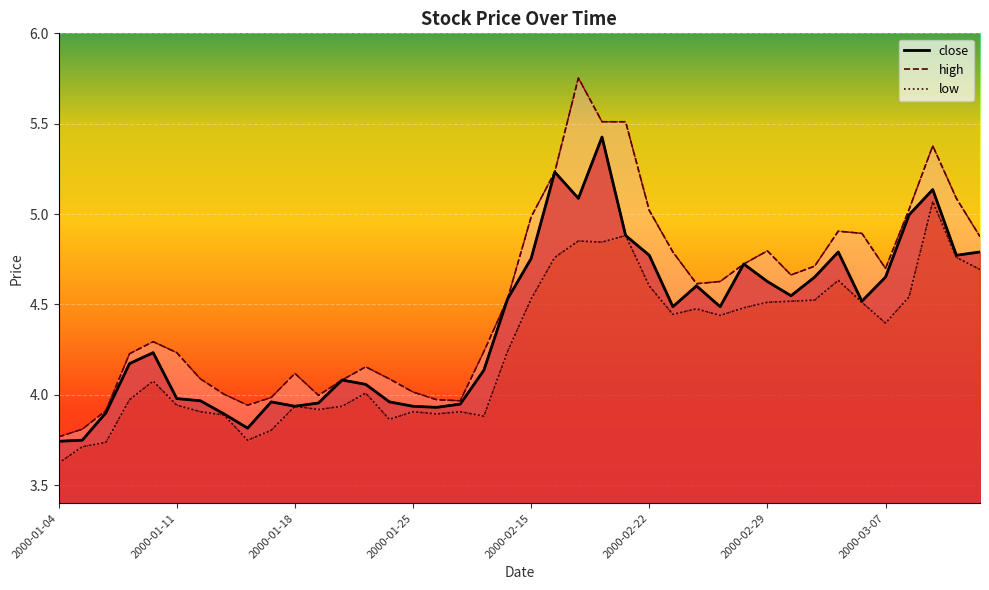

What is the difference between the low values at 2000-03-07 and 24?

1.0